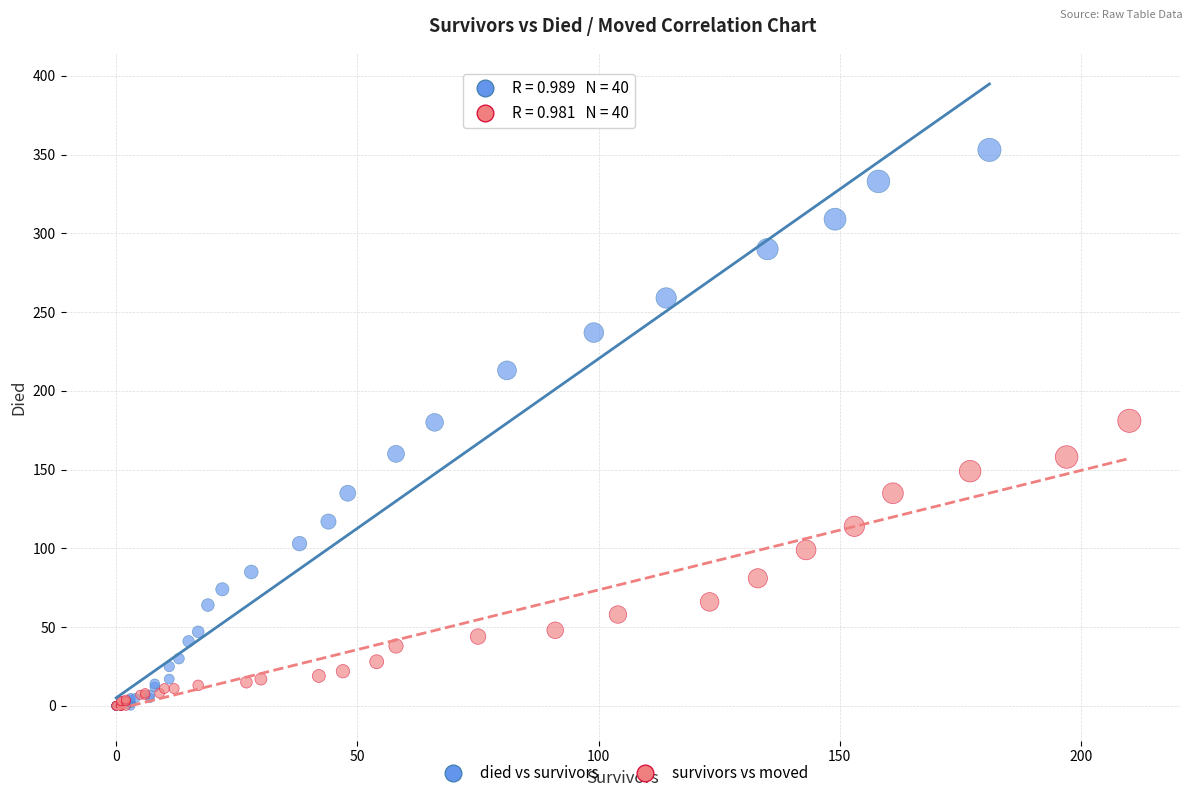

Which series has the largest Y range (max minus min)?

died vs survivors